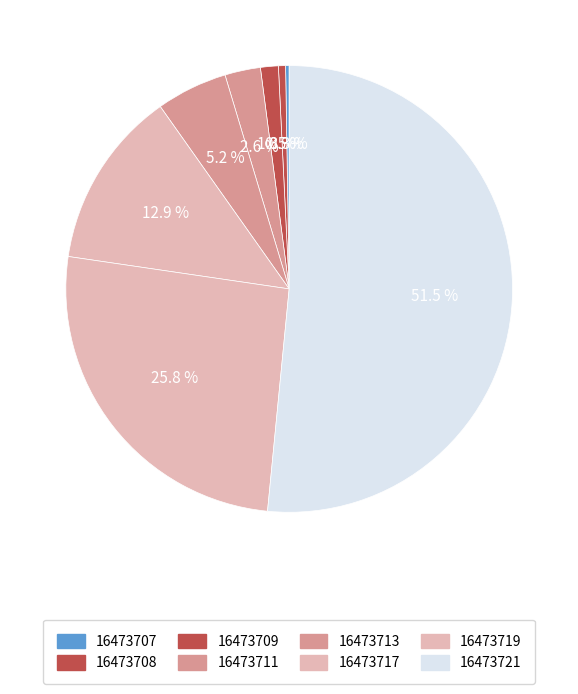

To the nearest percent, what portion does 16473713 represent?

5%